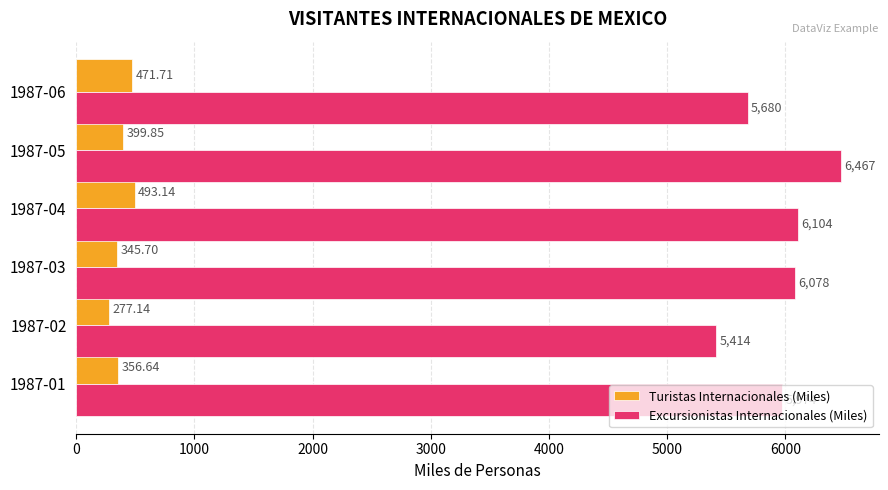

What is the sum of all Turistas Internacionales (Miles) values?

2344.2